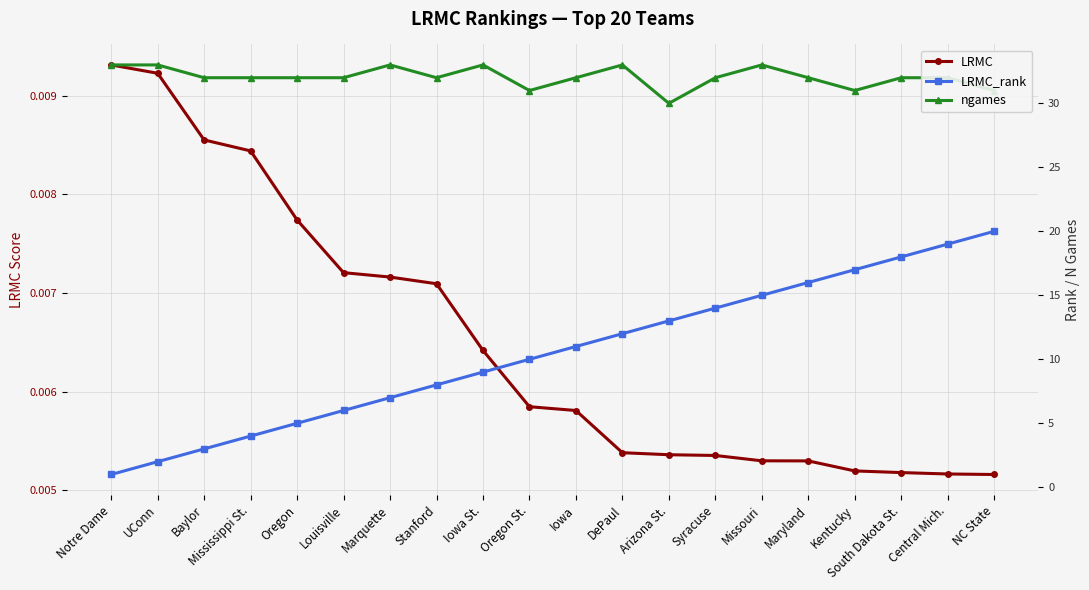

What is the value of the ngames point at the 14th from the left?

32.0